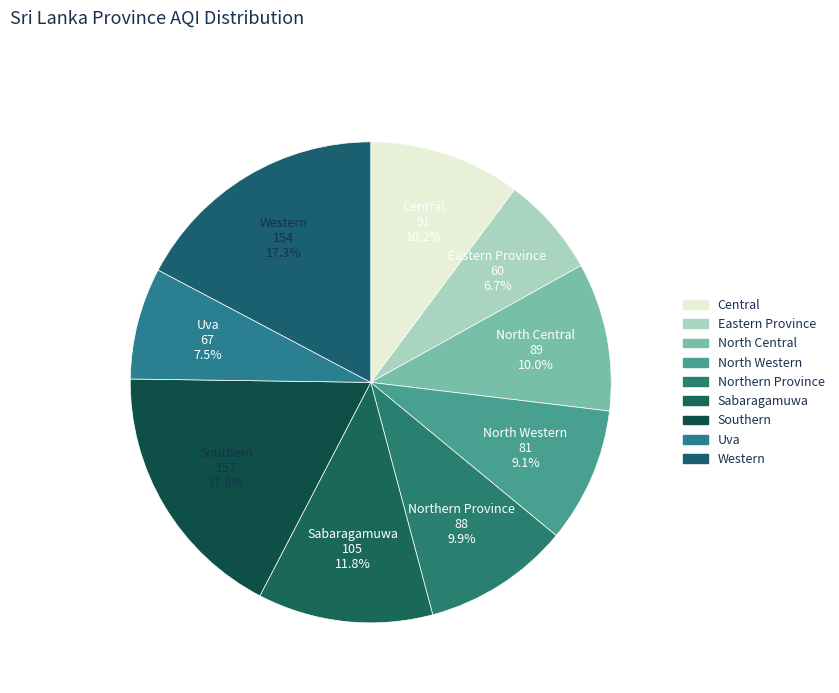

Does any single category account for the majority?

No